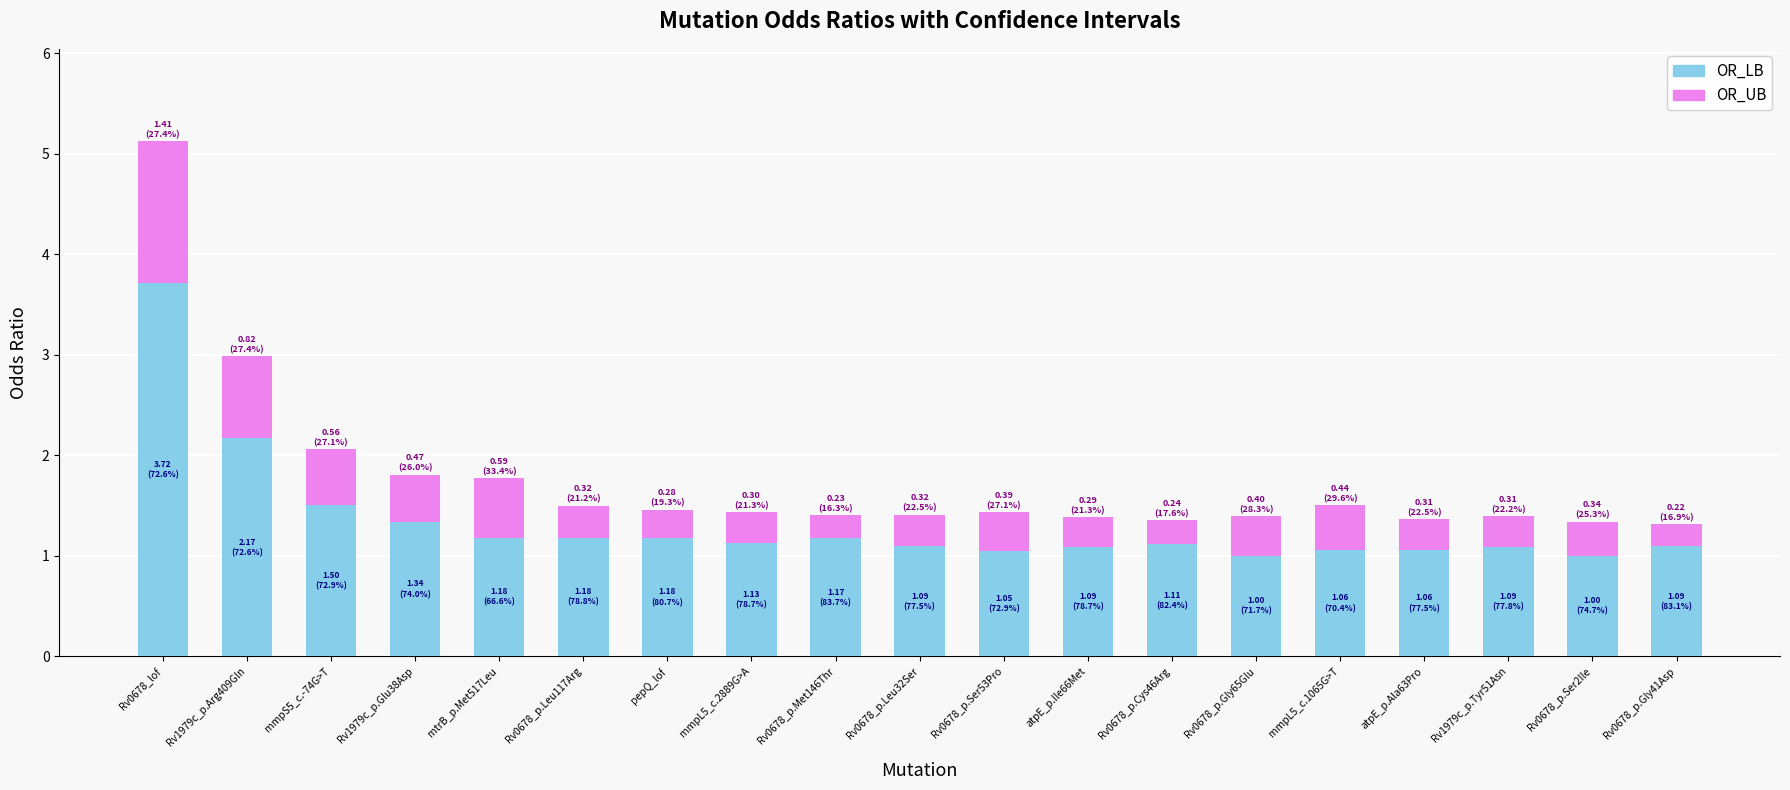

What is the average value of the OR_LB series?

1.3